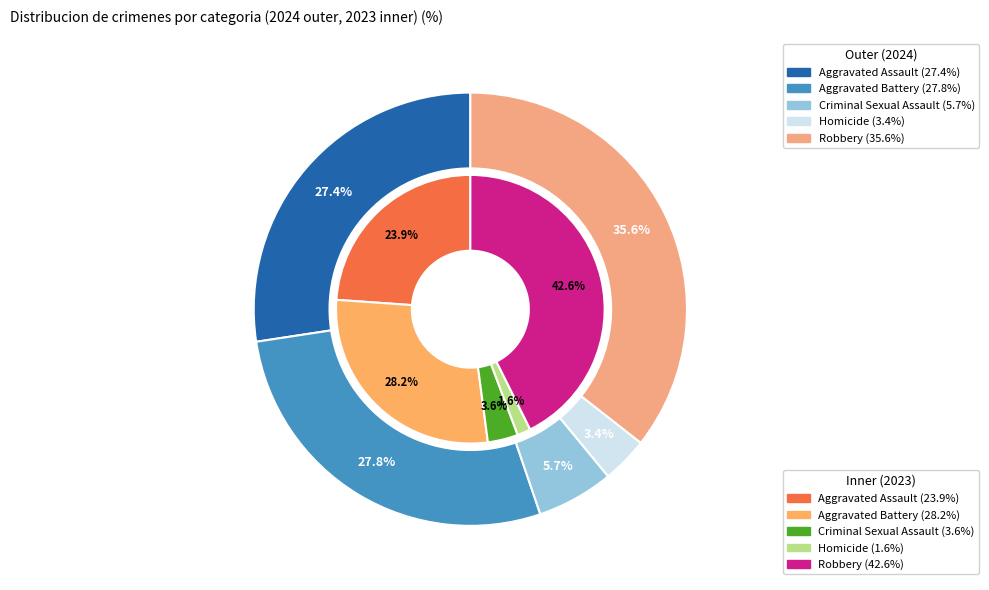

What percentage is the values_2024 slice, to the nearest percent?

27%